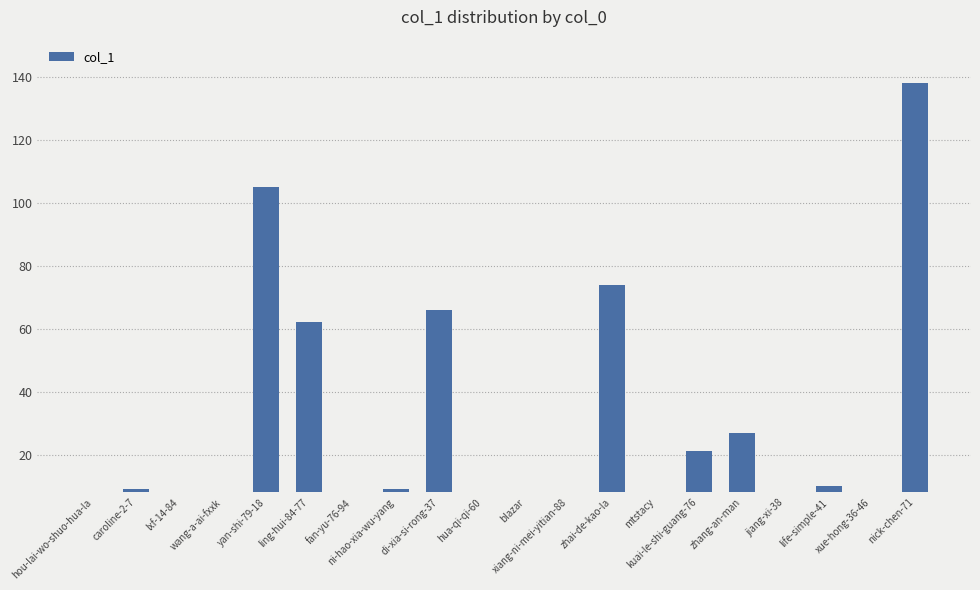

Rank the categories by value from lowest to highest.

hou-lai-wo-shuo-hua-la, lxf-14-84, fan-yu-76-94, xiang-ni-mei-yitian-88, mtstacy, jiang-xi-38, hua-qi-qi-60, blazar, xue-hong-36-46, wang-a-ai-fxxk, caroline-2-7, ni-hao-xia-wu-yang, life-simple-41, kuai-le-shi-guang-76, zhang-an-man, ling-hui-84-77, di-xia-si-rong-37, zhai-de-kao-la, yan-shi-79-18, nick-chen-71